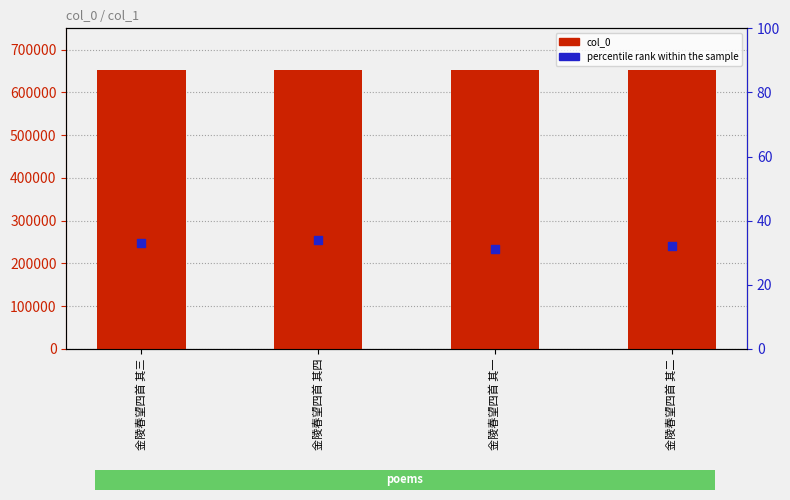

Is the value of percentile rank within the sample at 金陵春望四首 其二 greater than the value of col_0 at 金陵春望四首 其三?

No